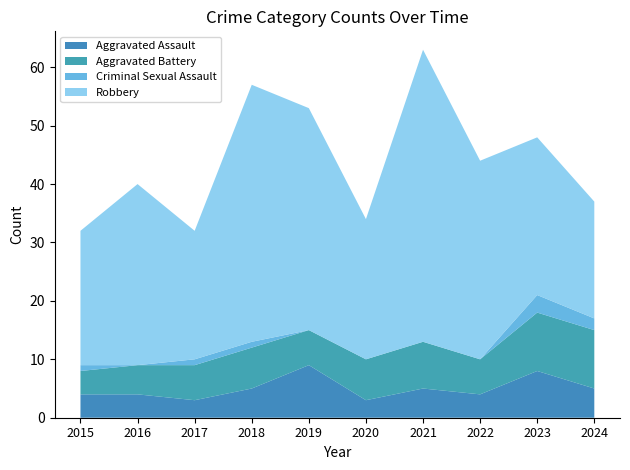

Reading left to right, list all the values displayed in this chart.

Aggravated Assault: 4	4	3	5	9	3	5	4	8	5
Aggravated Battery: 4	5	6	7	6	7	8	6	10	10
Criminal Sexual Assault: 1	0	1	1	0	0	0	0	3	2
Robbery: 23	31	22	44	38	24	50	34	27	20